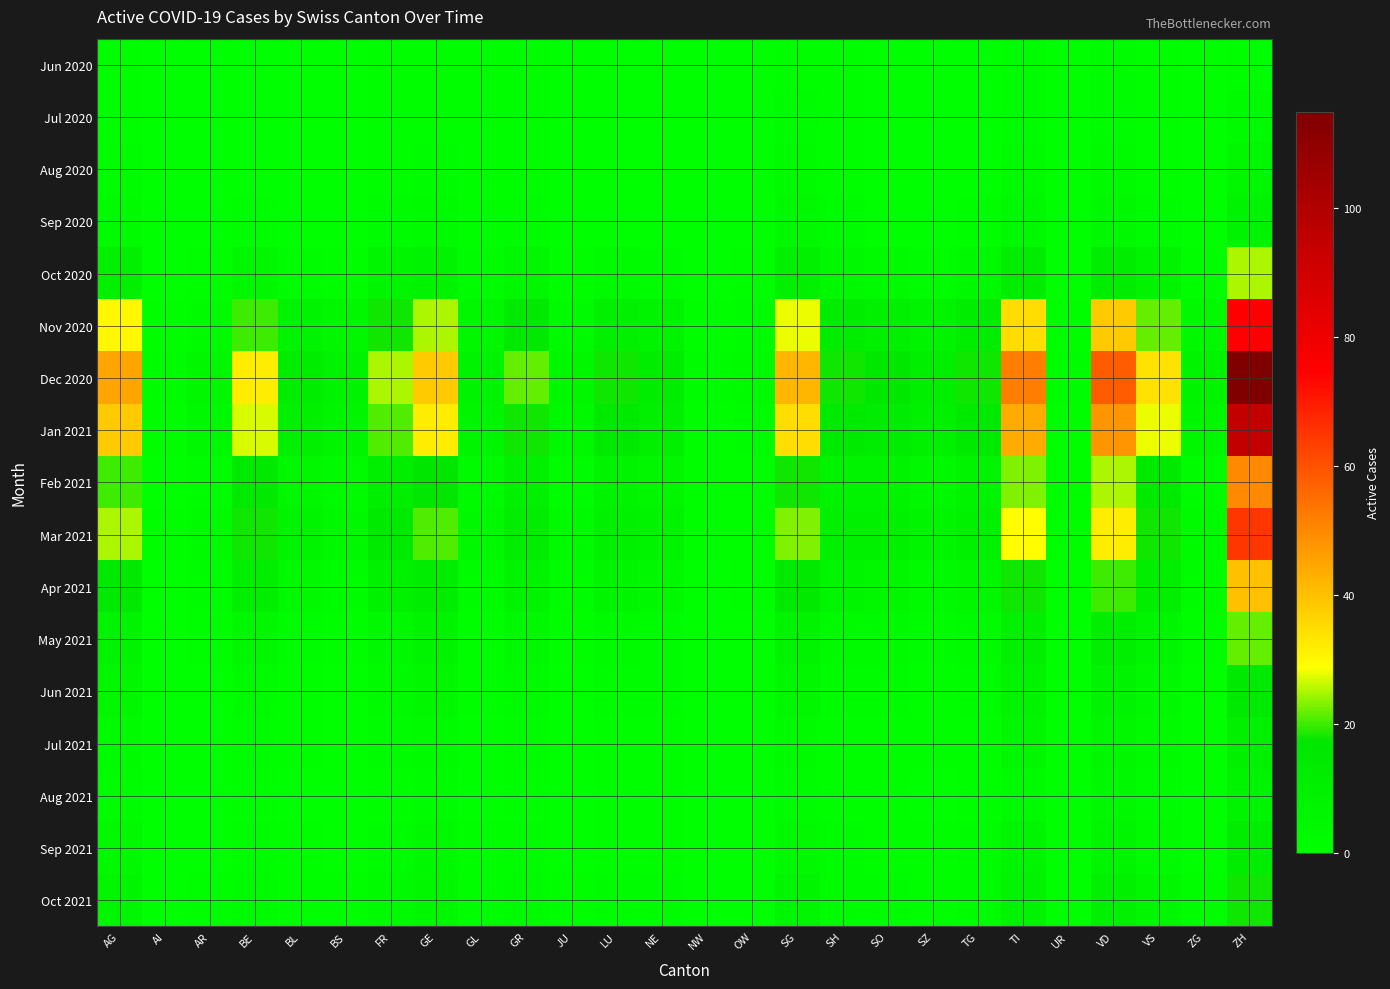

What is the spread (max minus min) of values at AR?

5